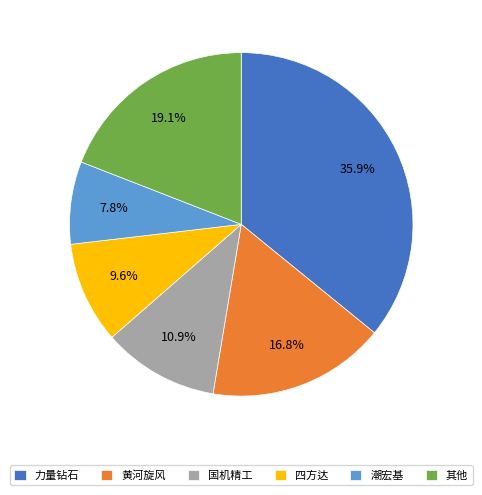

To the nearest percent, what is the difference between the largest and smallest slice percentages?

28%